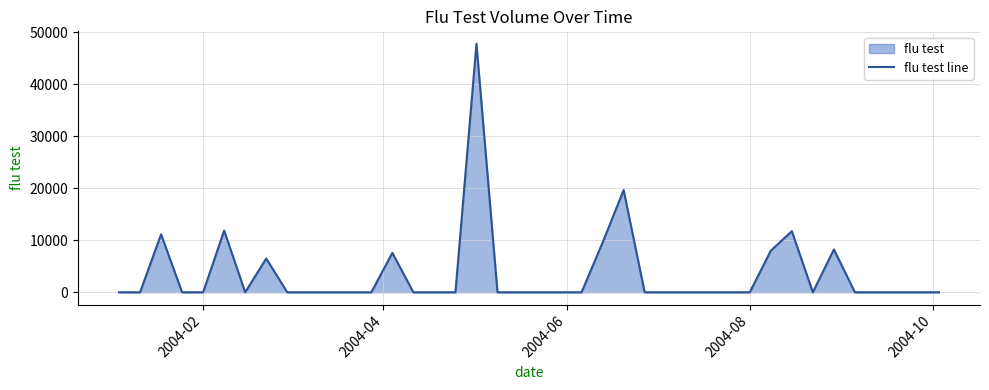

What is the difference between the maximum and minimum values?

47763.5